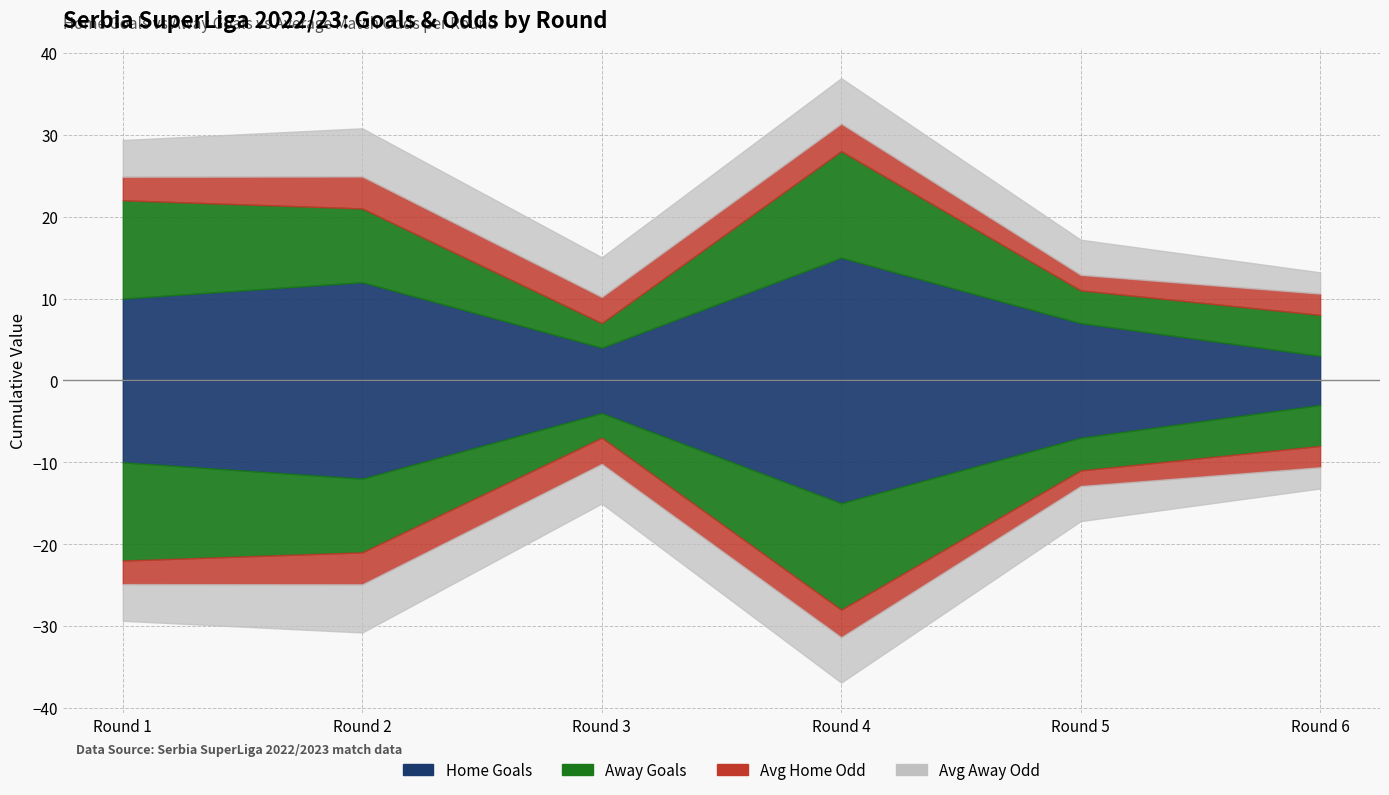

How many lines are shown in the chart?

4